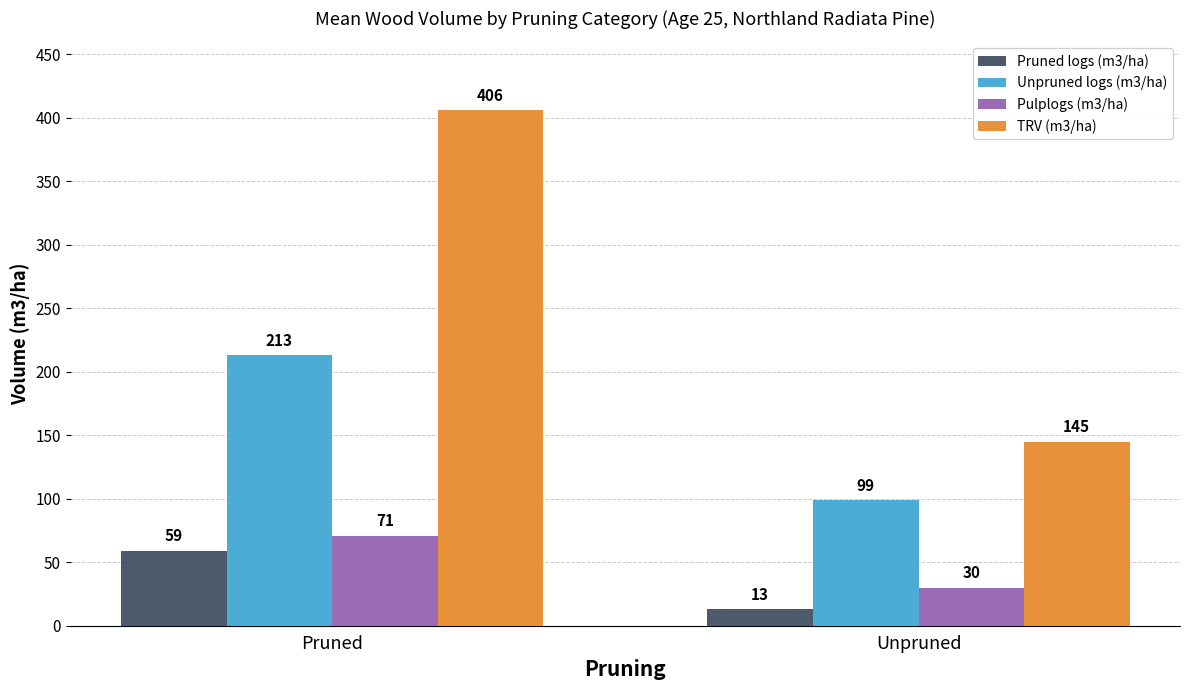

Does the chart contain any negative values?

No